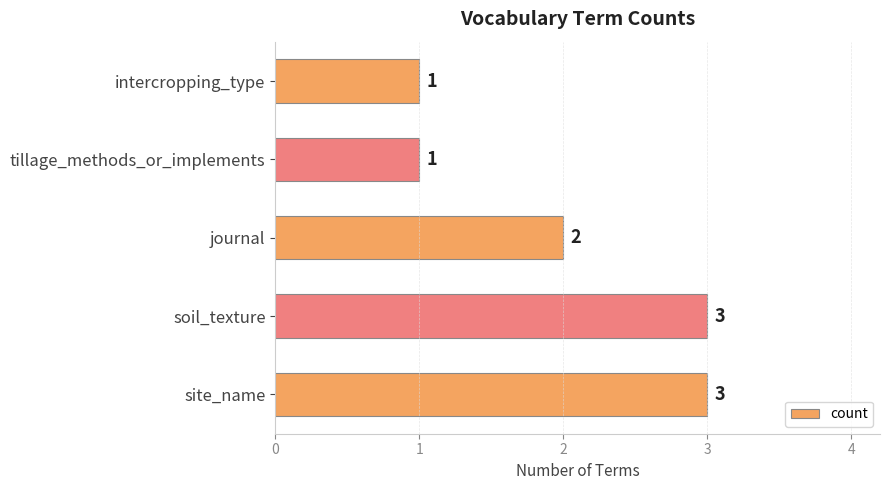

How many values are between 1 and 3?

5